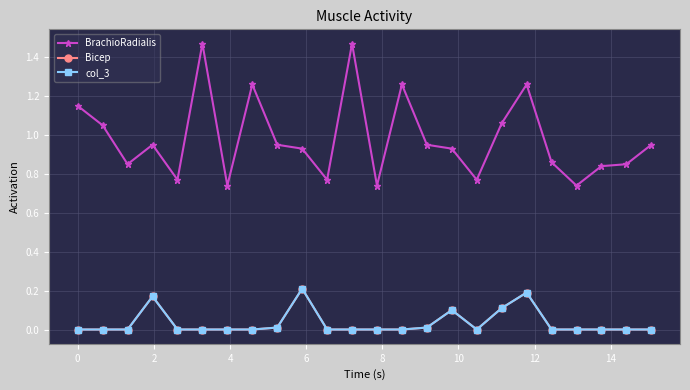

Does the chart have visible grid lines?

Yes